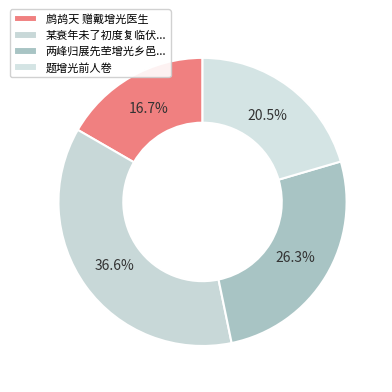

How many slices are in this pie chart?

4